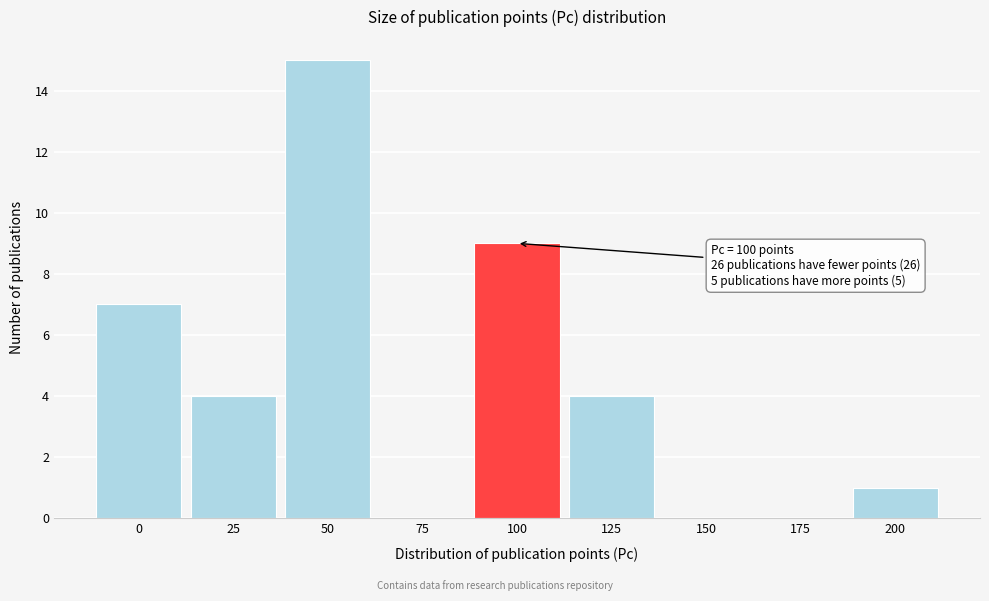

Reading left to right, list all the values displayed in this chart.

0=7	25=4	50=15	75=0	100=9	125=4	150=0	175=0	200=1